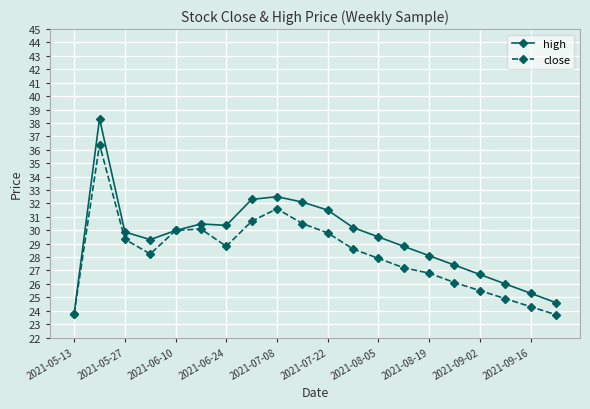

What is the smallest value displayed?

23.7